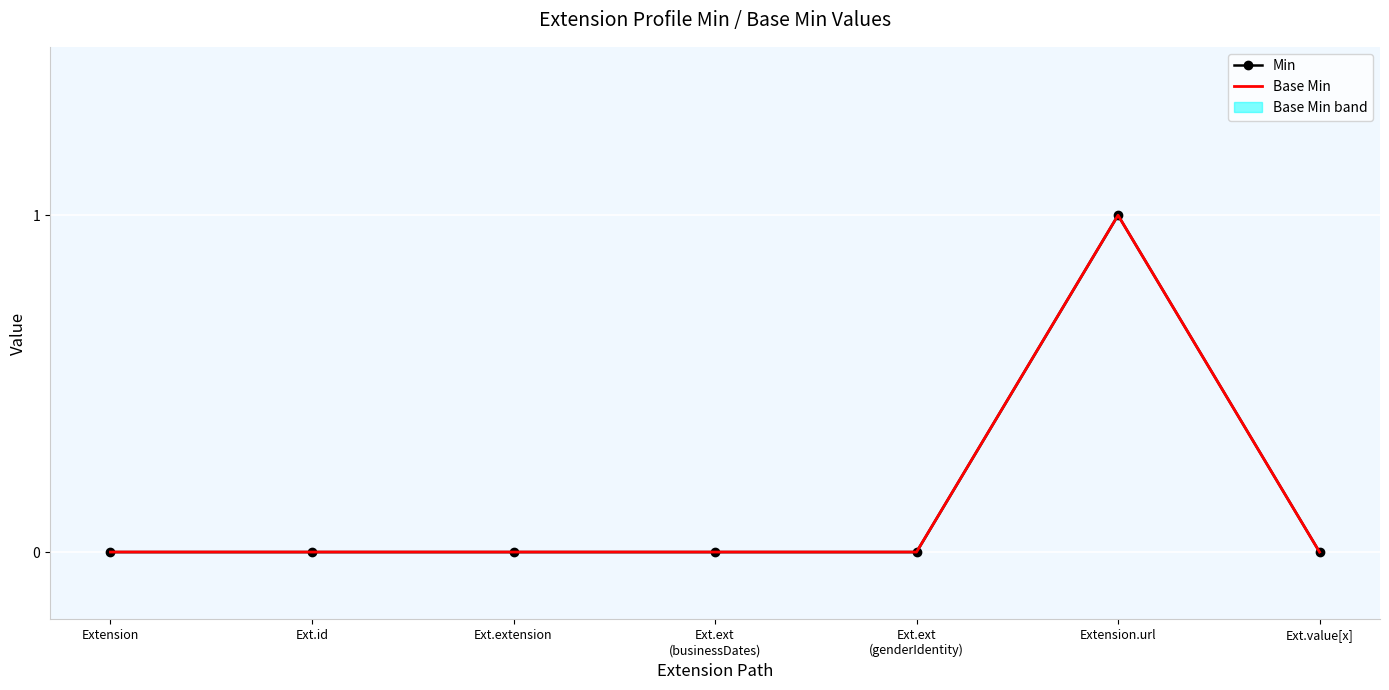

Which series has the largest range (max minus min)?

Min